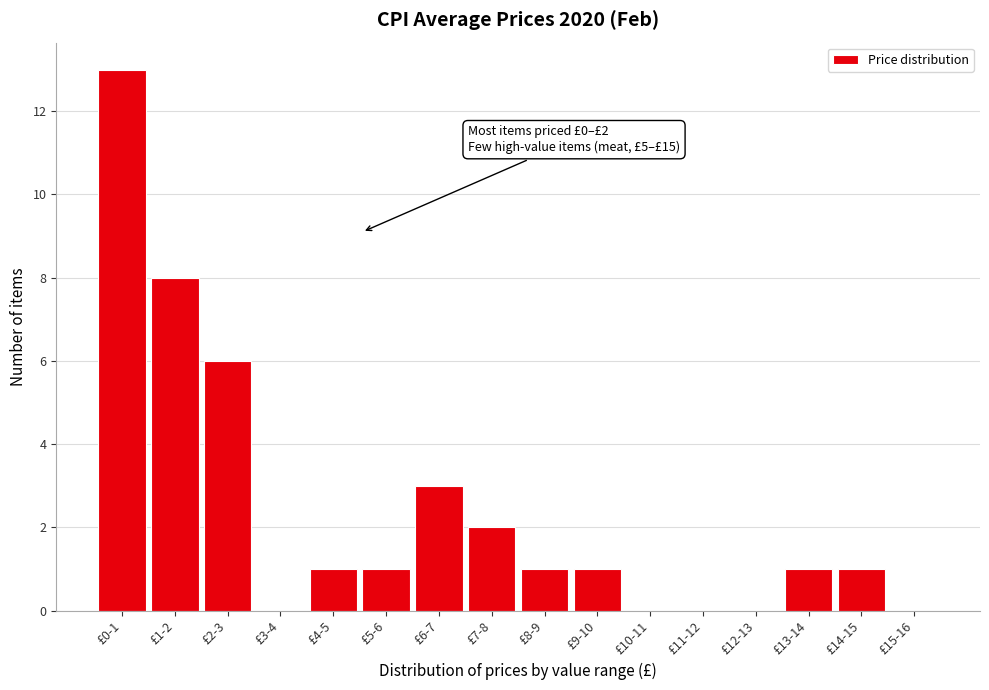

Reading left to right, what are all the values shown in this chart?

£0-1=13	£1-2=8	£2-3=6	£3-4=0	£4-5=1	£5-6=1	£6-7=3	£7-8=2	£8-9=1	£9-10=1	£10-11=0	£11-12=0	£12-13=0	£13-14=1	£14-15=1	£15-16=0